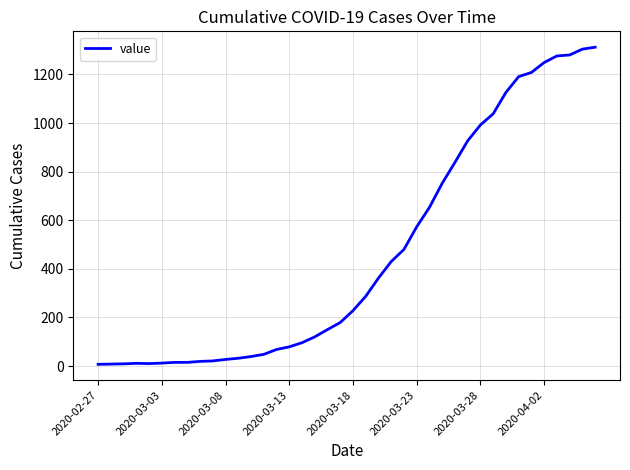

What is the greatest value displayed?

1312